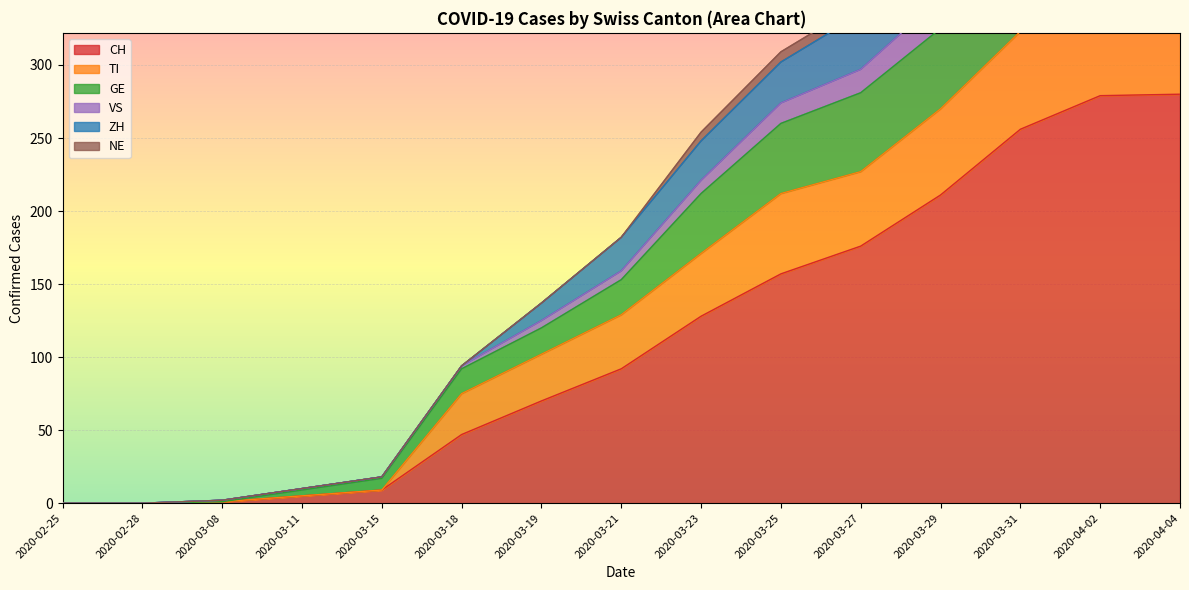

What is the label of the 14th point from the left?

2020-04-02